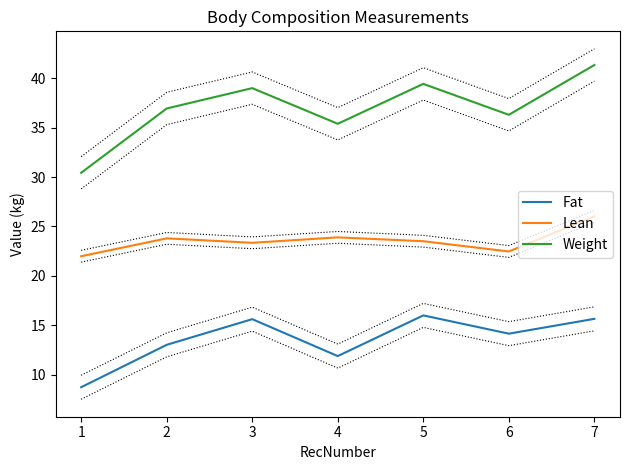

True or false: Weight and Fat cross at least once.

False